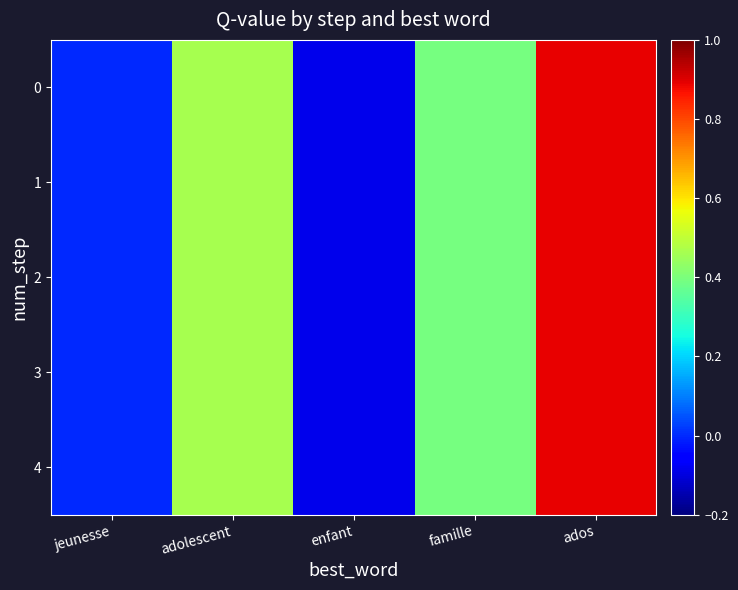

How many data points does each series have?

5